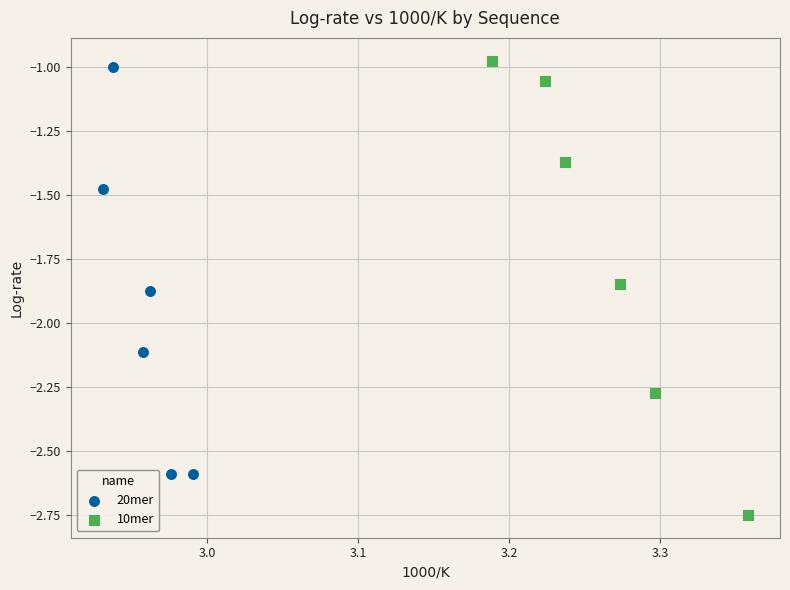

Which series contains the lowest Y value?

10mer